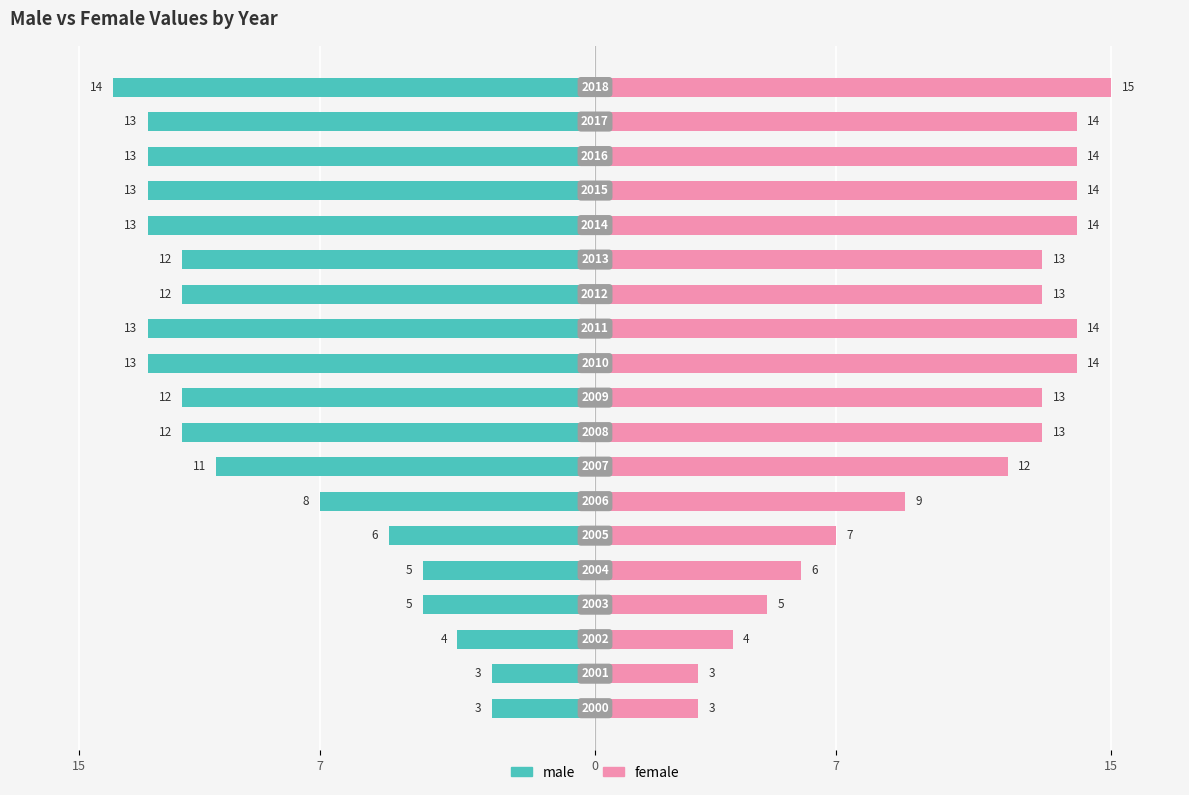

How many data points in female are less than 13?

8